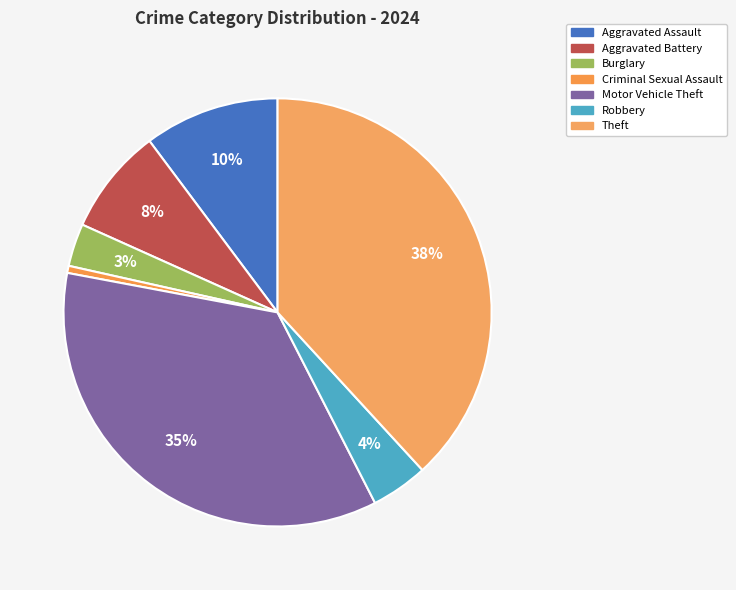

What is the smallest slice in the pie chart?

Criminal Sexual Assault